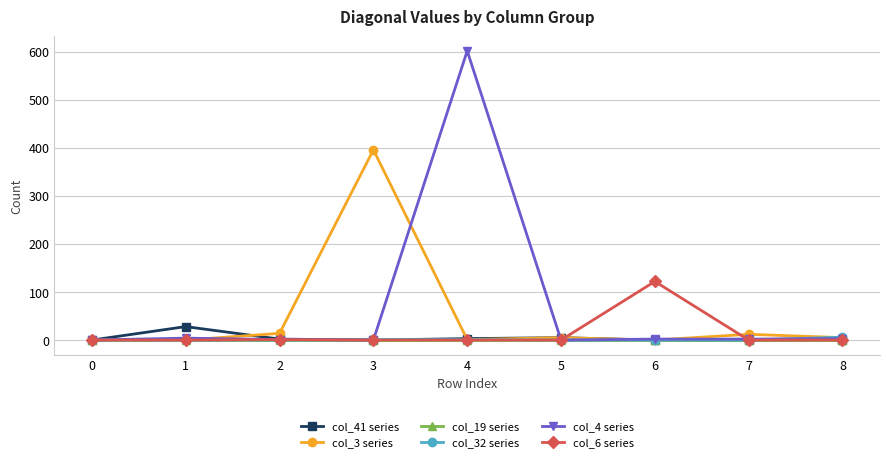

True or false: col_19 series has a value of 0 at 6.

True